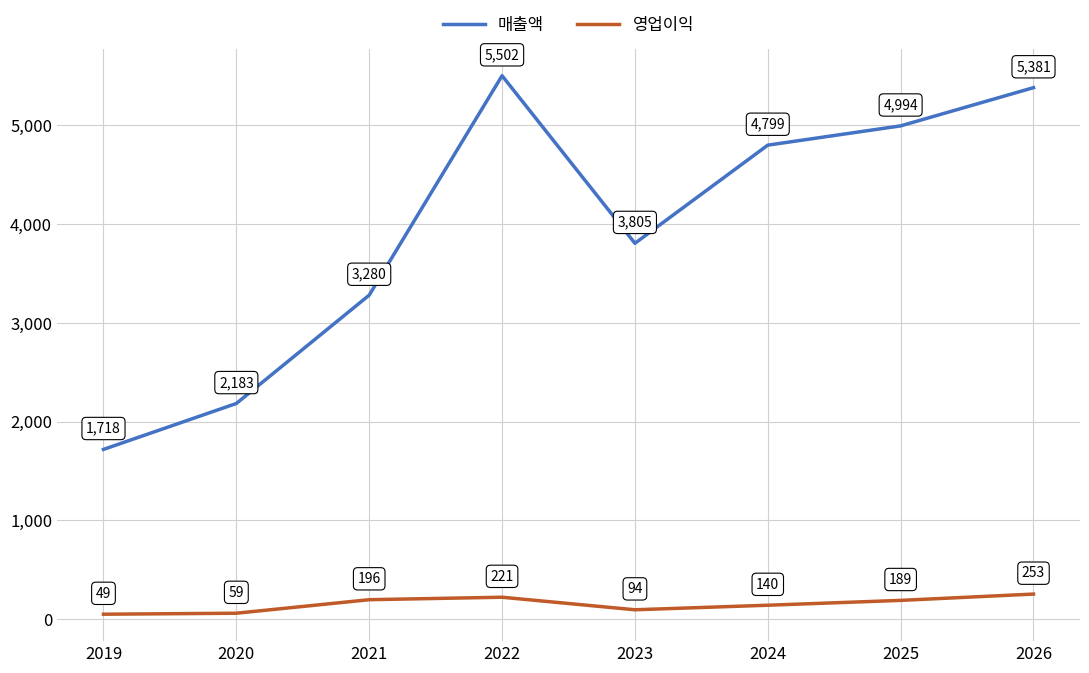

The 매출액 series shows 8744 at 2026. True or false?

False